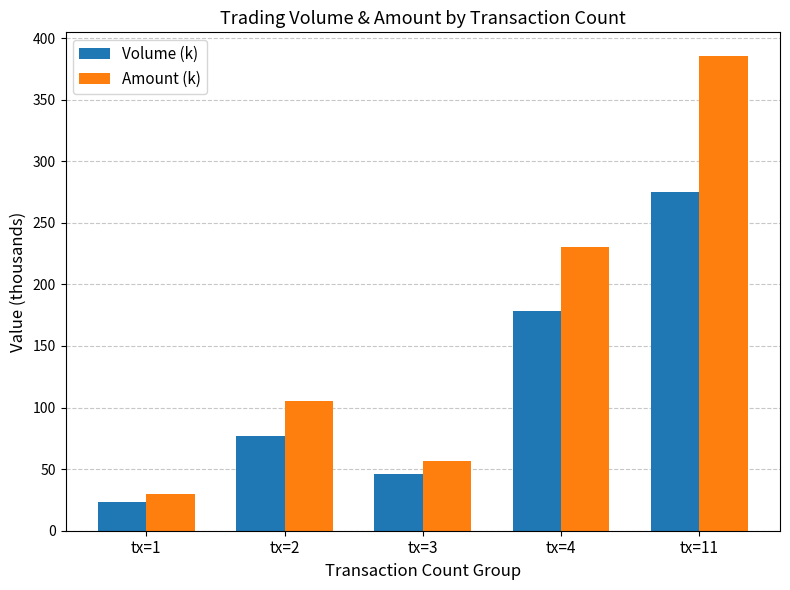

What is the total value across all series at tx=3?

102.3